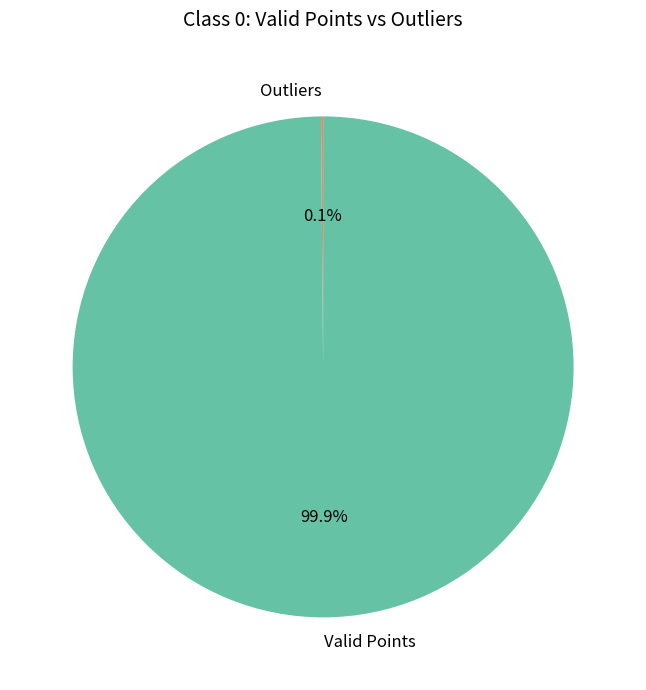

What percentage is NOT represented by Valid Points?

0.1%